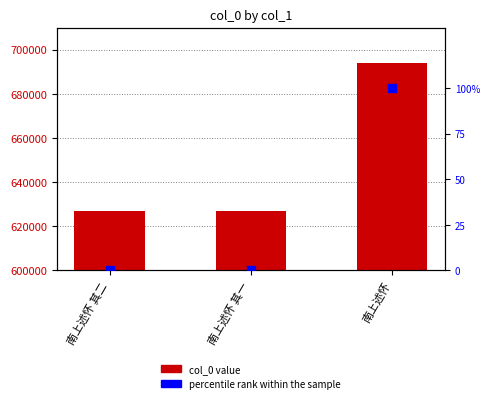

Which series contains the highest Y value?

col_0